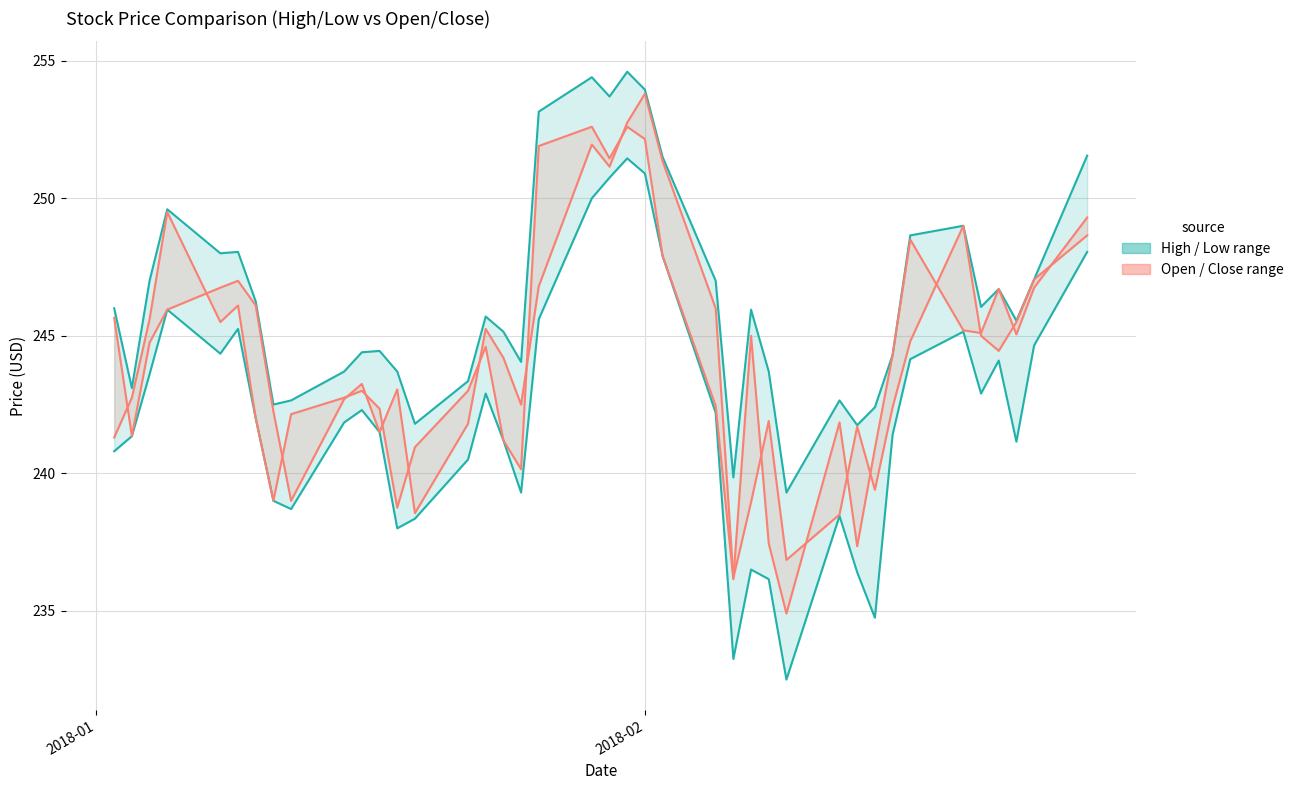

True or false: Close and Low cross at least once.

False